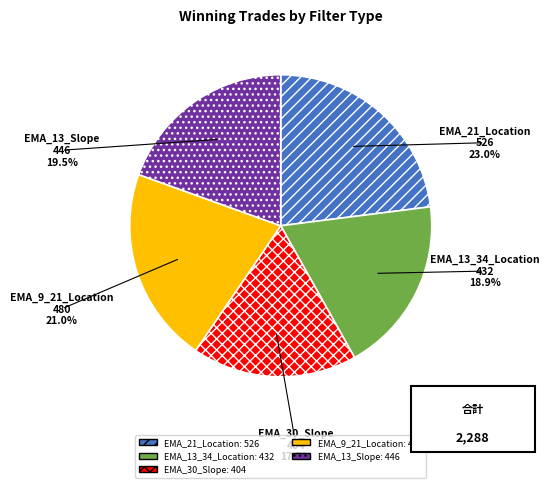

Does EMA_21_Location account for over 50% of the chart?

No